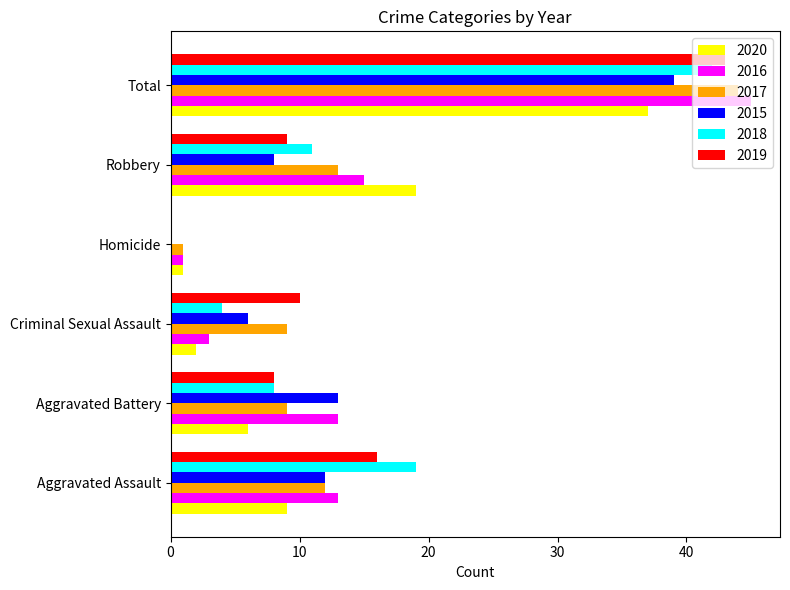

At which category is the sum across all series the highest?

Total